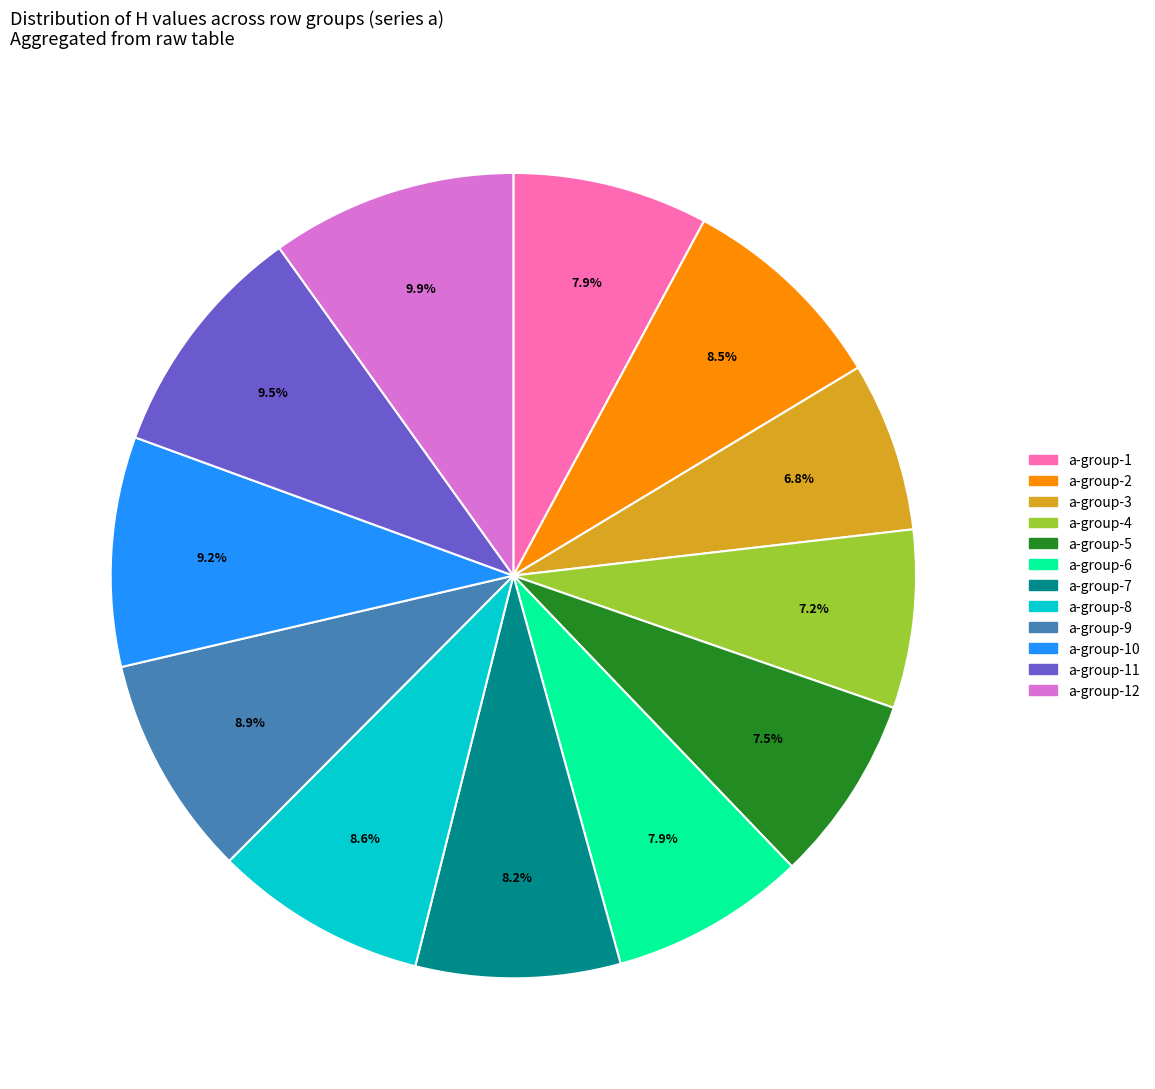

Is there a majority slice in this chart?

No